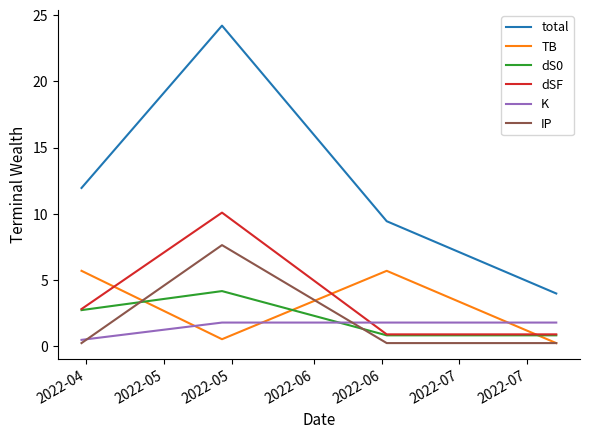

True or false: total and IP intersect in this chart.

False